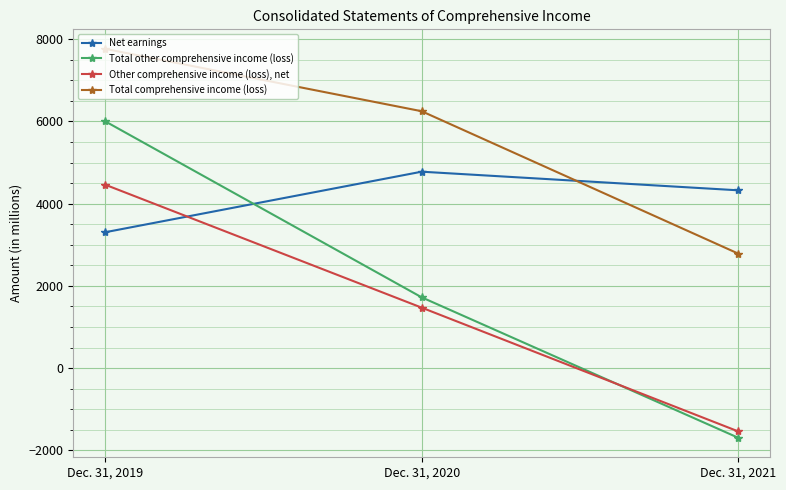

What is the total value across all series at Dec. 31, 2019?

21543